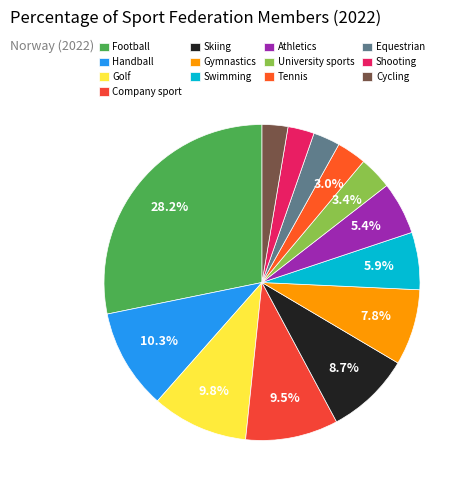

Between Football and Shooting, which is larger?

Football